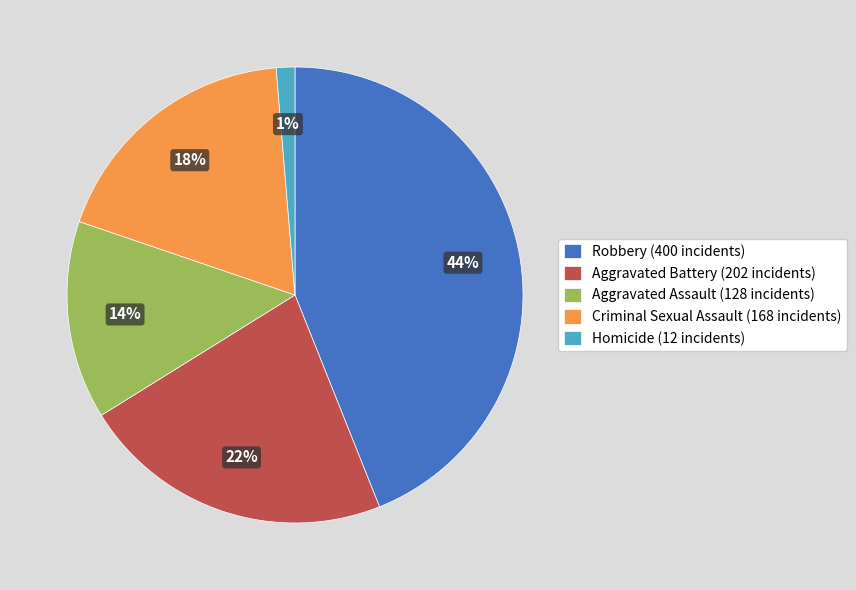

Is it true that Robbery is 38% of the pie?

False